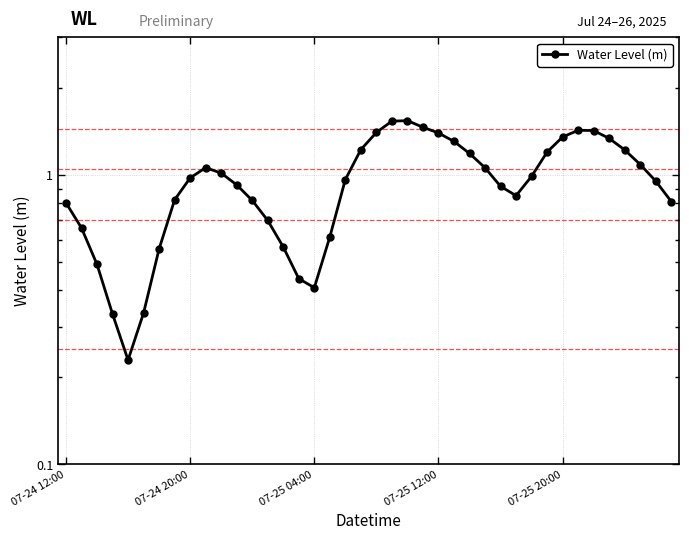

List the labels in order of value, largest first.

22, 21, 23, 33, 34, 20, 24, 32, 35, 25, 19, 36, 31, 26, 37, 9, 27, 10, 30, 8, 18, 38, 11, 28, 29, 7, 12, 39, 07-24 12:00, 13, 07-24 20:00, 17, 14, 6, 07-25 04:00, 15, 16, 5, 07-25 12:00, 07-25 20:00